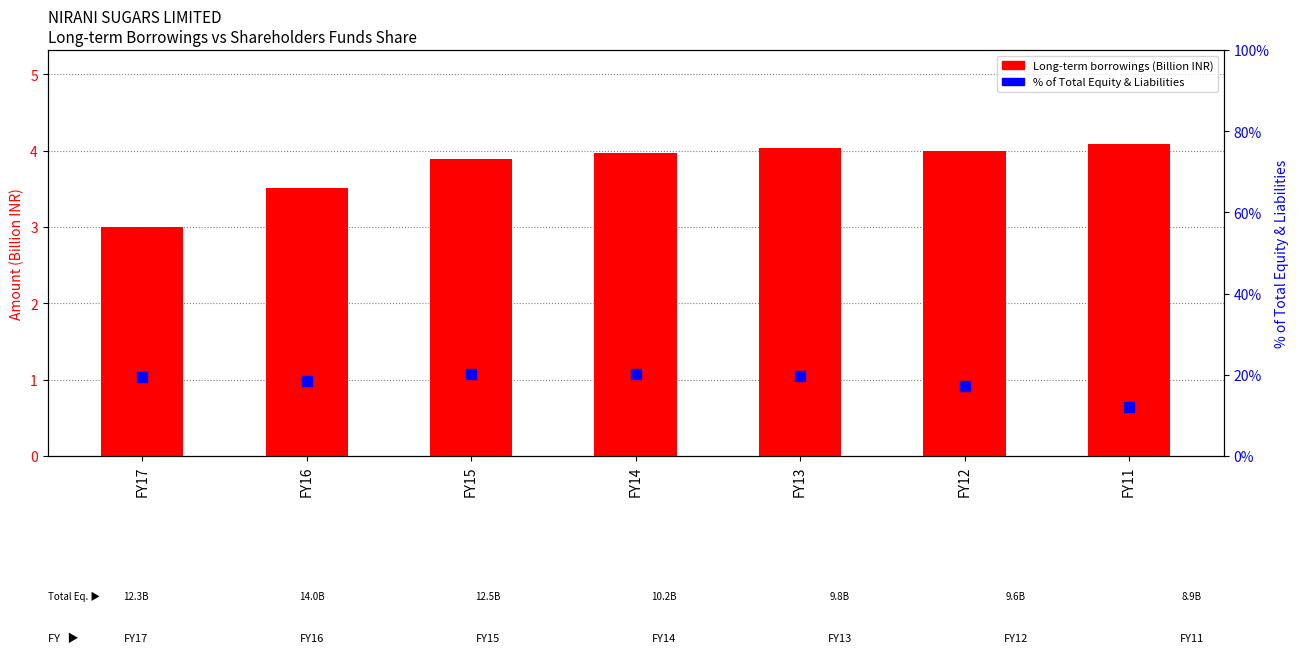

Which series contains the highest Y value?

% of Total Equity & Liabilities